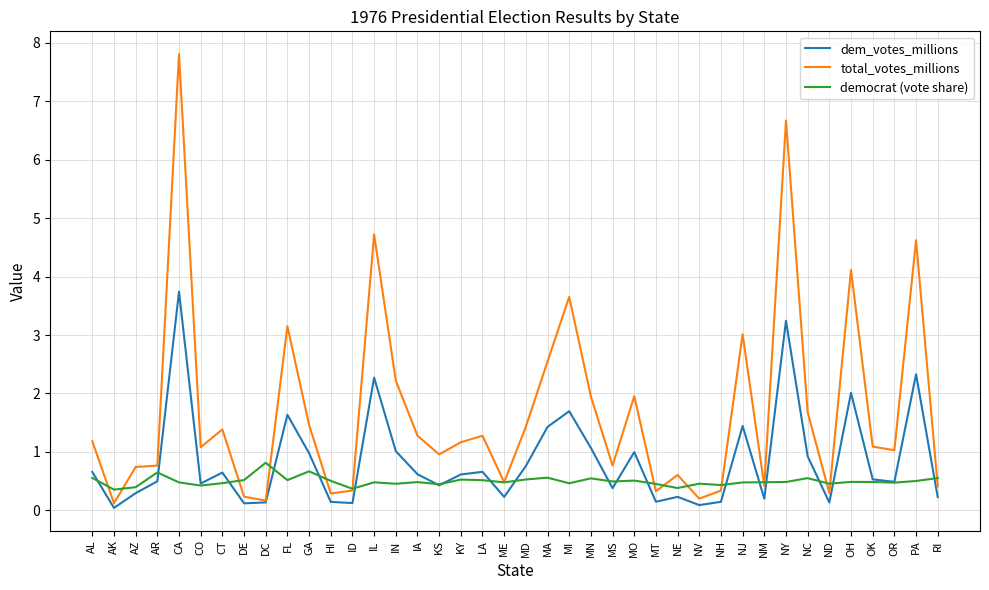

At how many categories does at least one series exceed 4?

5